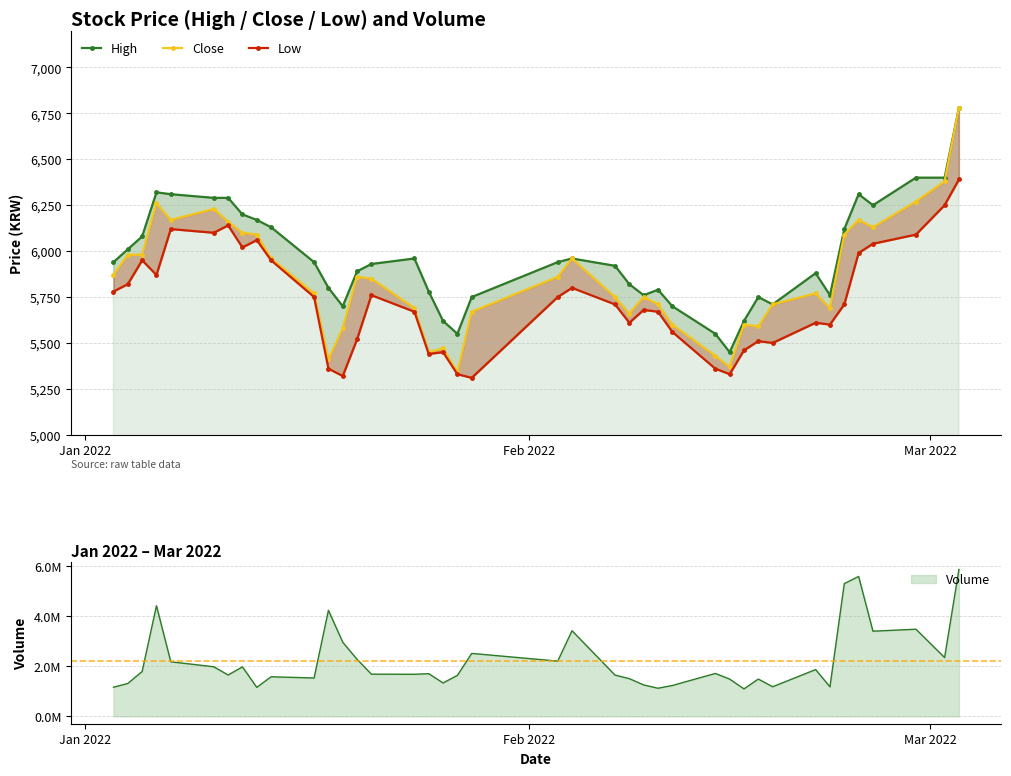

True or false: Close and Low intersect in this chart.

False